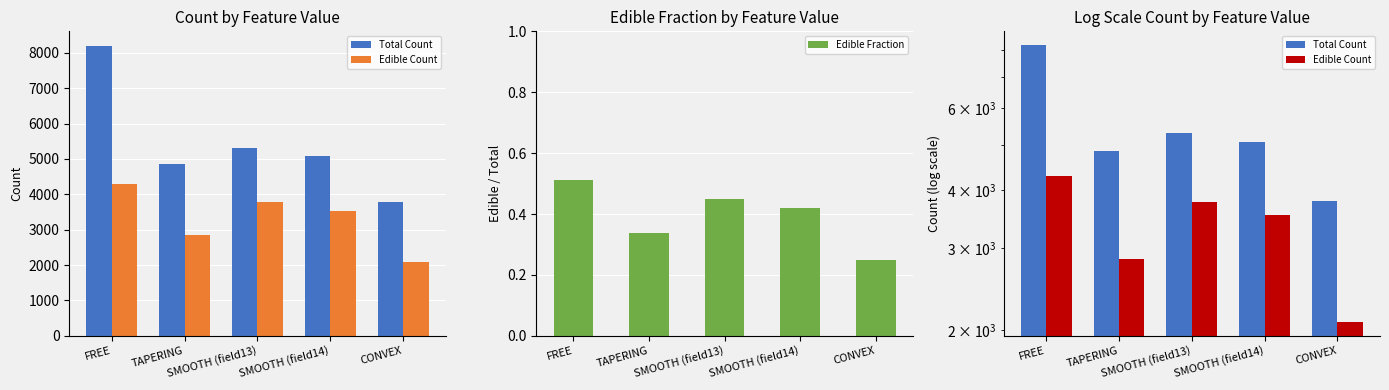

What are all the series names shown in the legend?

Total Count, Edible Count, Edible Fraction